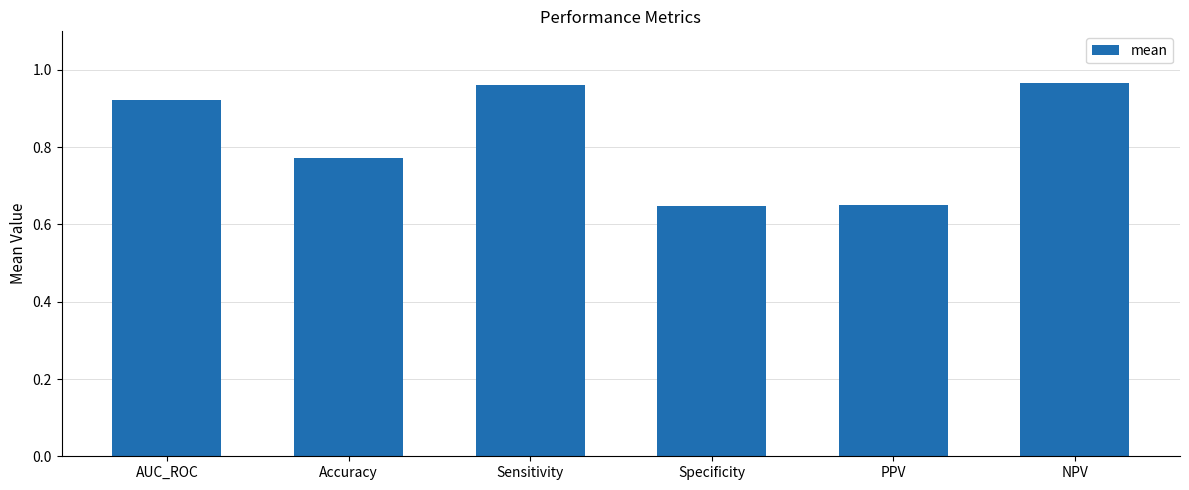

What position from the left is PPV?

5